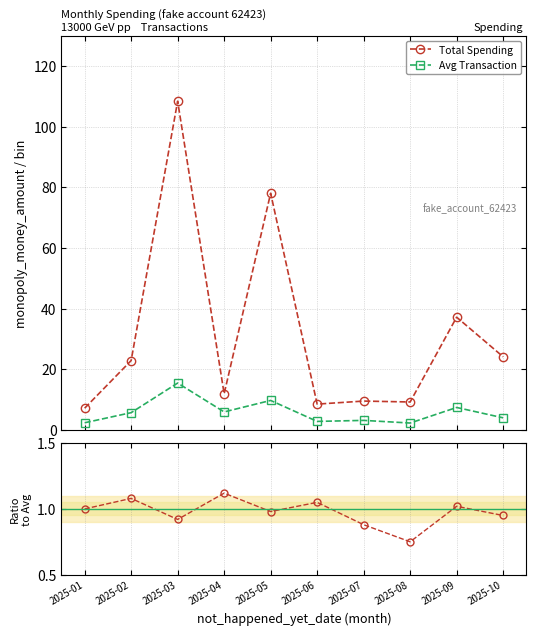

At which category does the chart reach its peak across all series?

2025-03